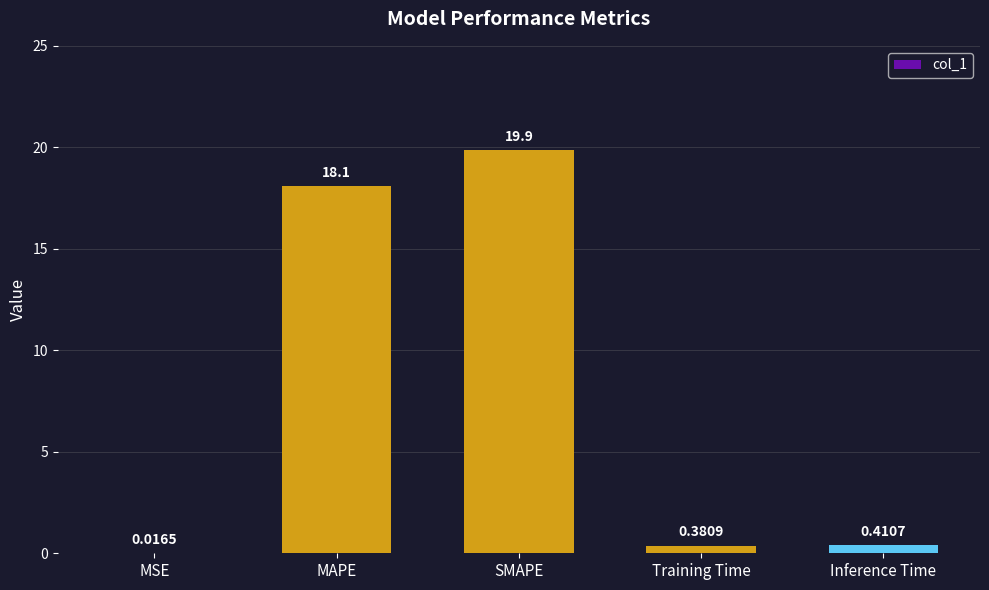

What is the sum of the values at MAPE and SMAPE?

38.0